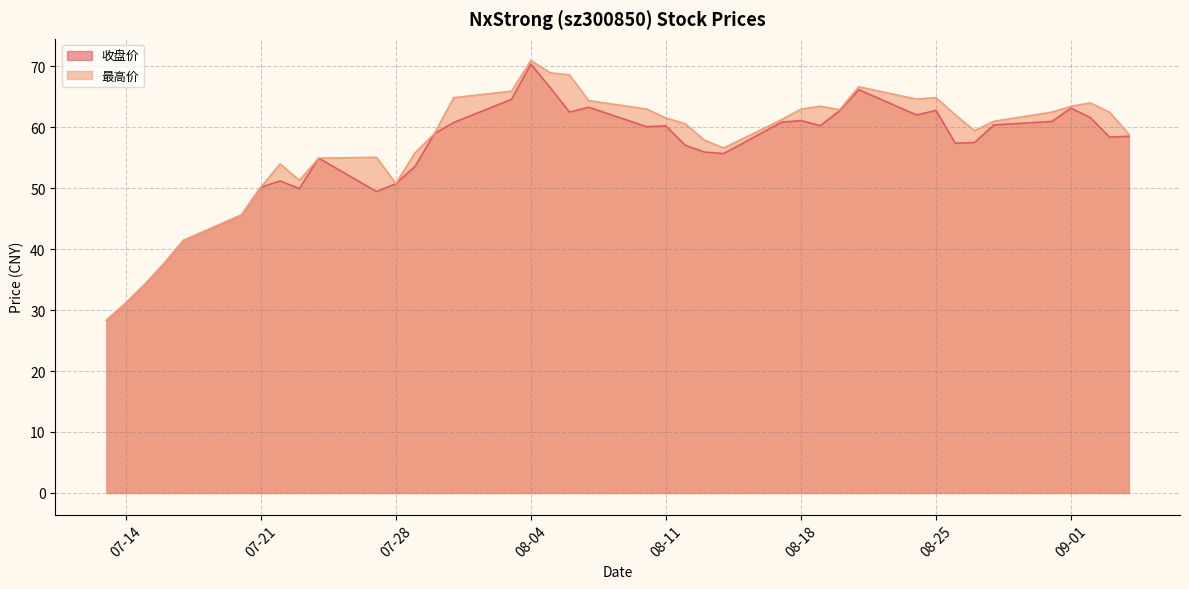

What is the greatest value displayed?

71.0